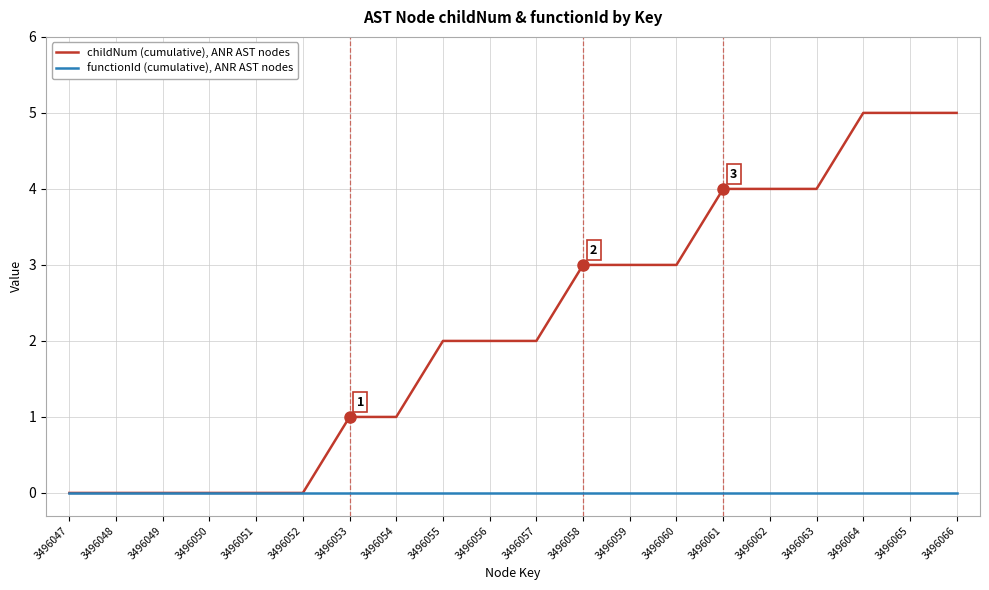

Which series has the largest total across all categories?

childNum (cumulative), ANR AST nodes